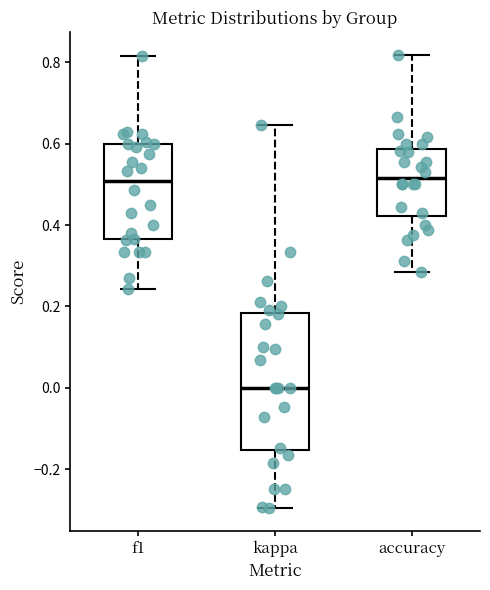

Reading left to right, transcribe this box plot: for each box, give where its median line is, the range the box spans, and where its two whiskers end, as read against the y-axis. The values are not printed on the chart, so give them approximately, as read against the axis.

f1: median 0.50, box 0.36 to 0.60, whiskers 0.24 to 0.82
kappa: median 0.00, box -0.16 to 0.18, whiskers -0.30 to 0.64
accuracy: median 0.52, box 0.42 to 0.58, whiskers 0.28 to 0.82